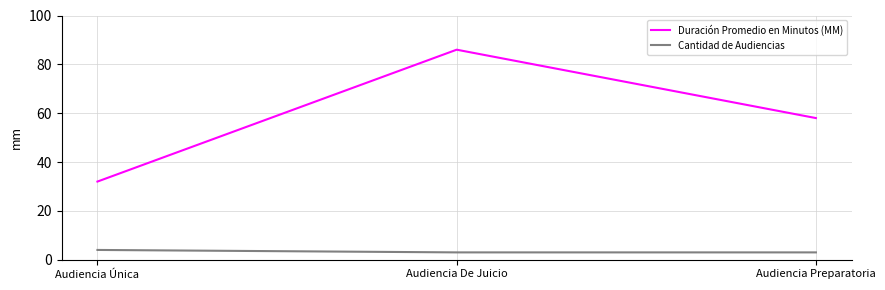

How many lines are shown in the chart?

2